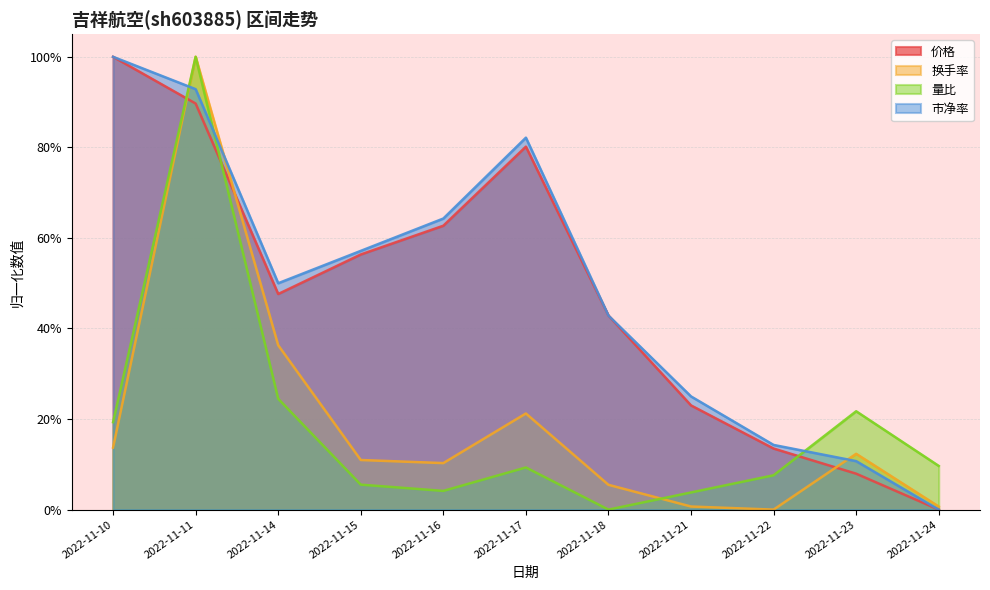

What are all the series names shown in the legend?

价格, 换手率, 量比, 市净率